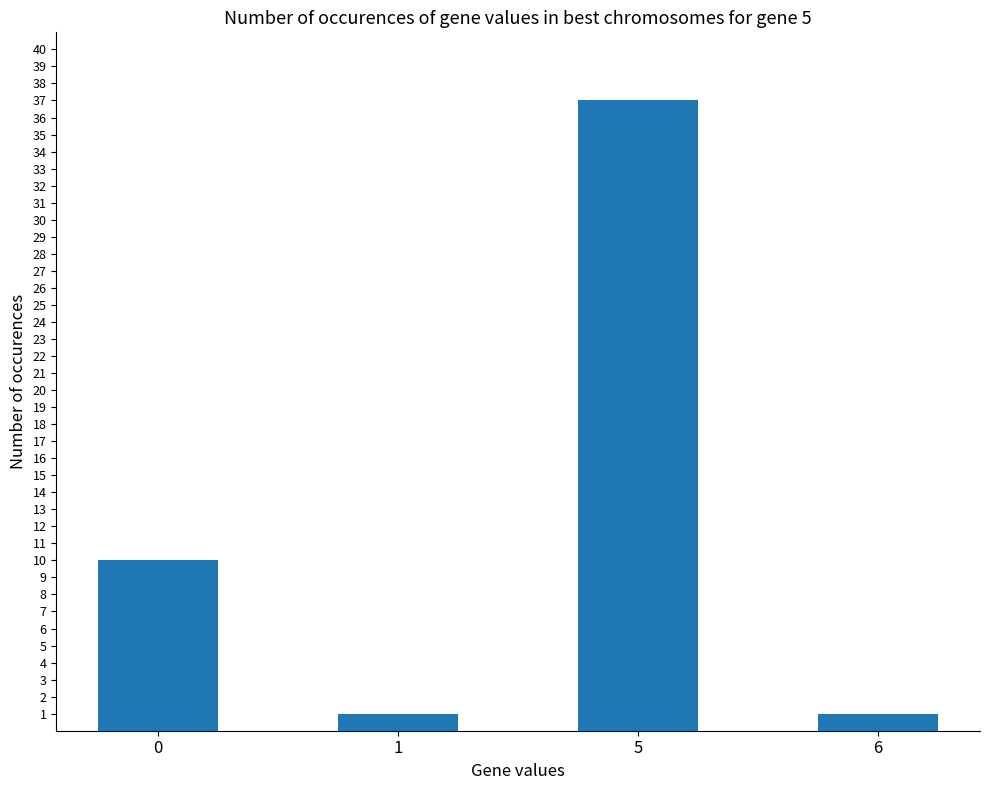

Reading right to left, transcribe all the data shown in this chart.

1	37	1	10